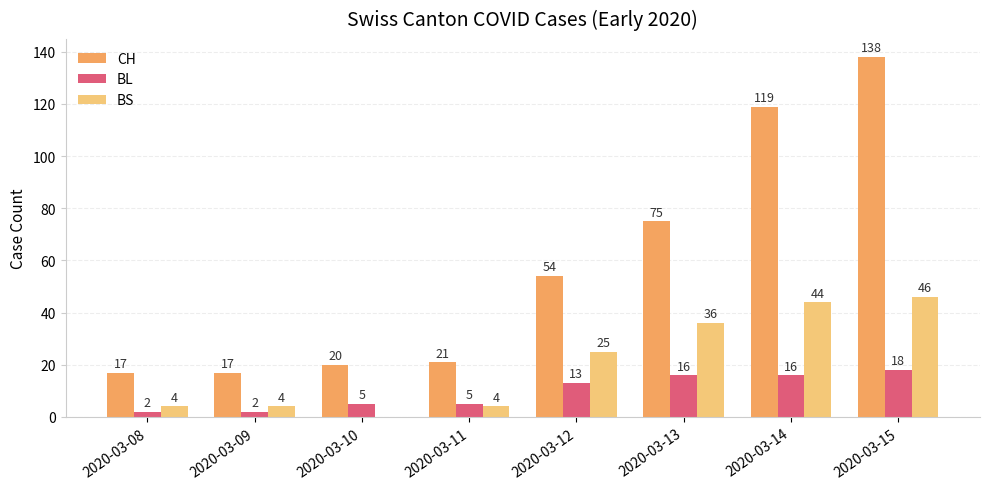

Reading right to left, extract all data points from this chart.

CH: 2020-03-15=138	2020-03-14=119	2020-03-13=75	2020-03-12=54	2020-03-11=21	2020-03-10=20	2020-03-09=17	2020-03-08=17
BL: 2020-03-15=18	2020-03-14=16	2020-03-13=16	2020-03-12=13	2020-03-11=5	2020-03-10=5	2020-03-09=2	2020-03-08=2
BS: 2020-03-15=46	2020-03-14=44	2020-03-13=36	2020-03-12=25	2020-03-11=4	2020-03-10=0	2020-03-09=4	2020-03-08=4